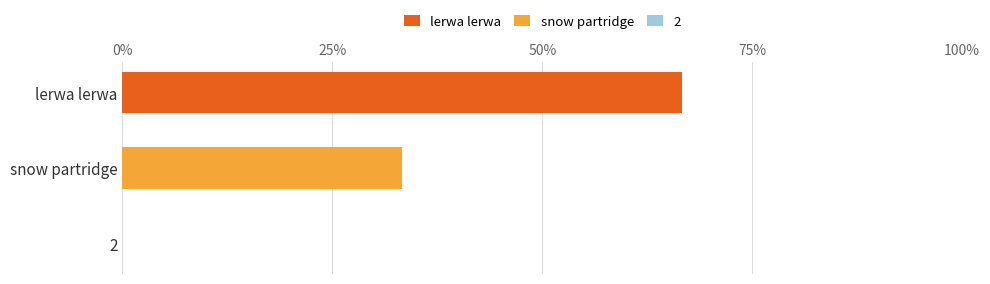

What is the total value across all series at lerwa lerwa?

66.7